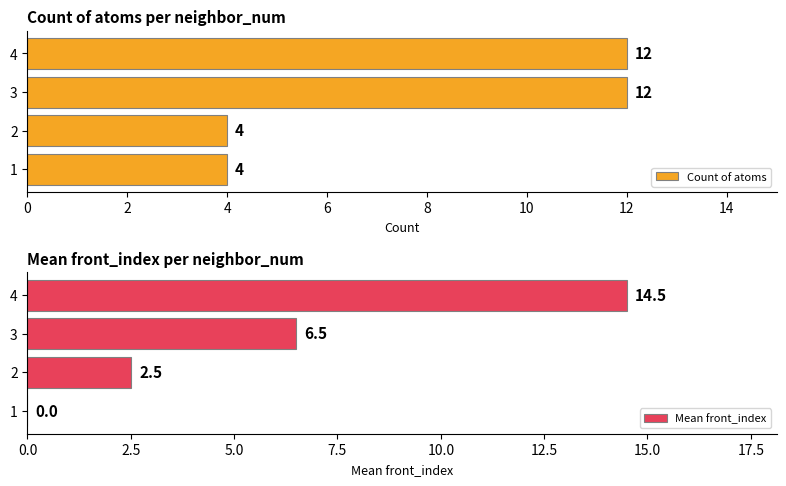

Count the Count of atoms values in the range 4 to 12.

4